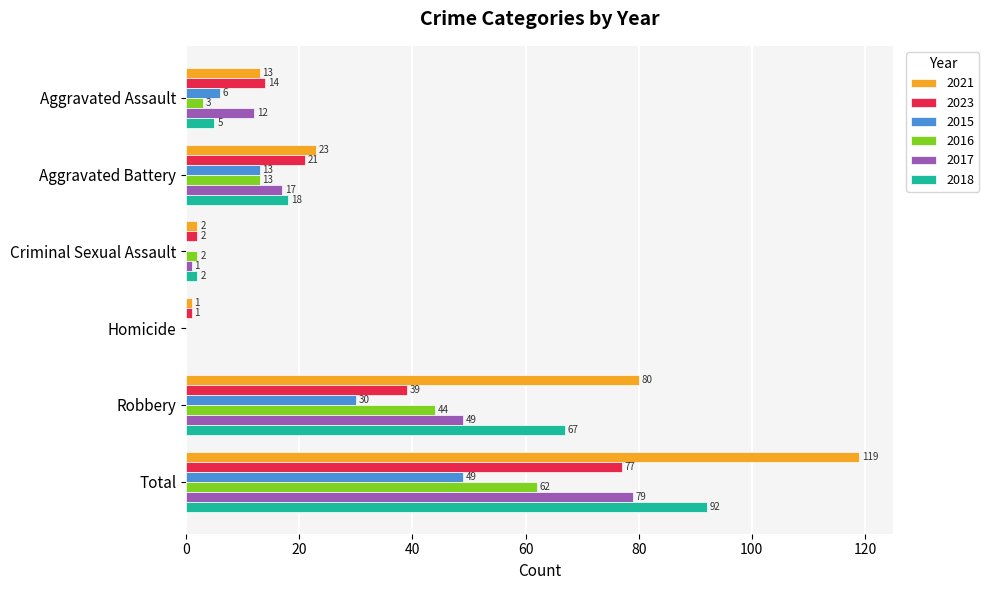

The 2015 series shows 49 at Total. True or false?

True